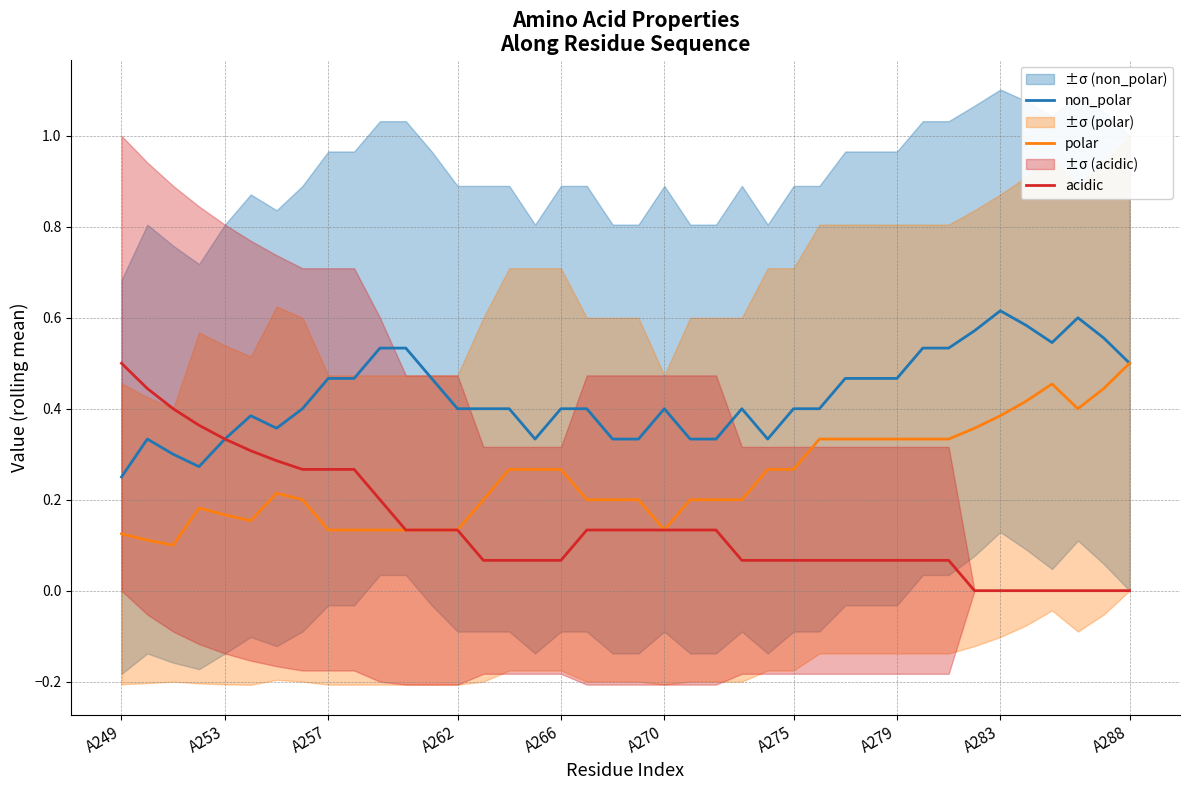

True or false: non_polar has a value of 0.4 at A262.

True